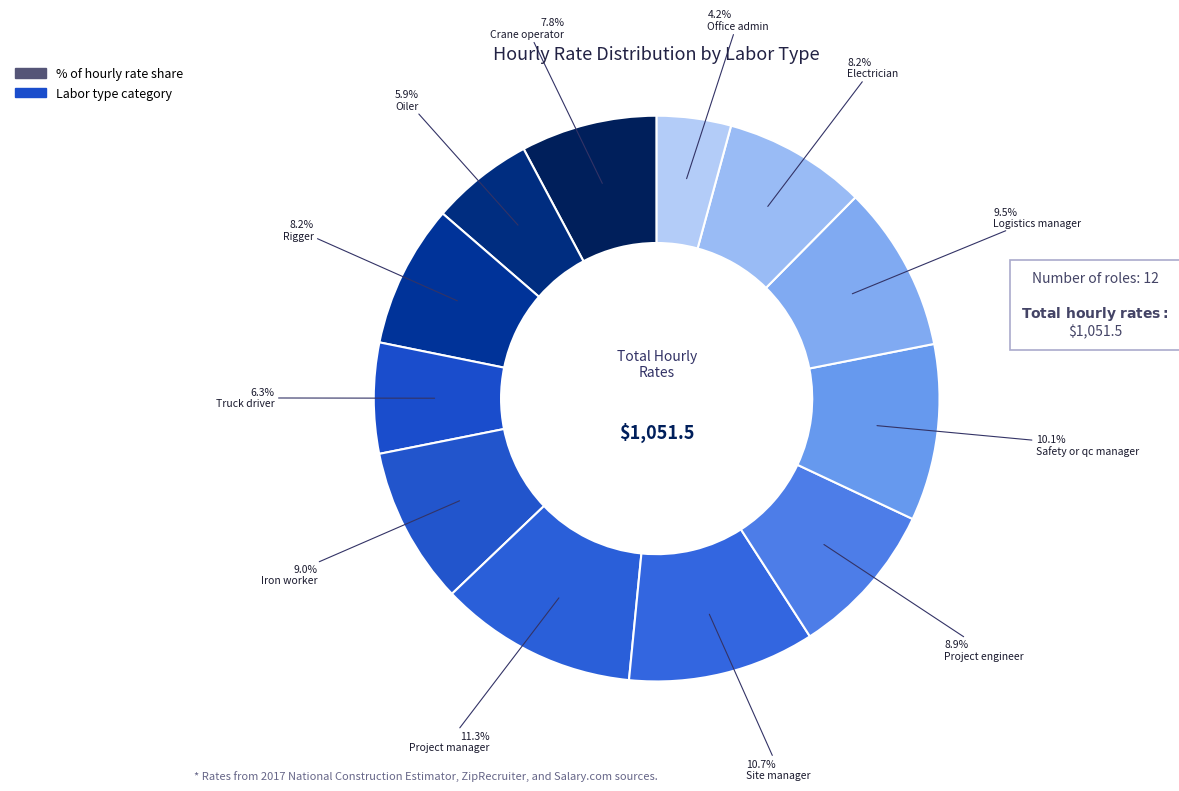

How many segments does this pie chart have?

12